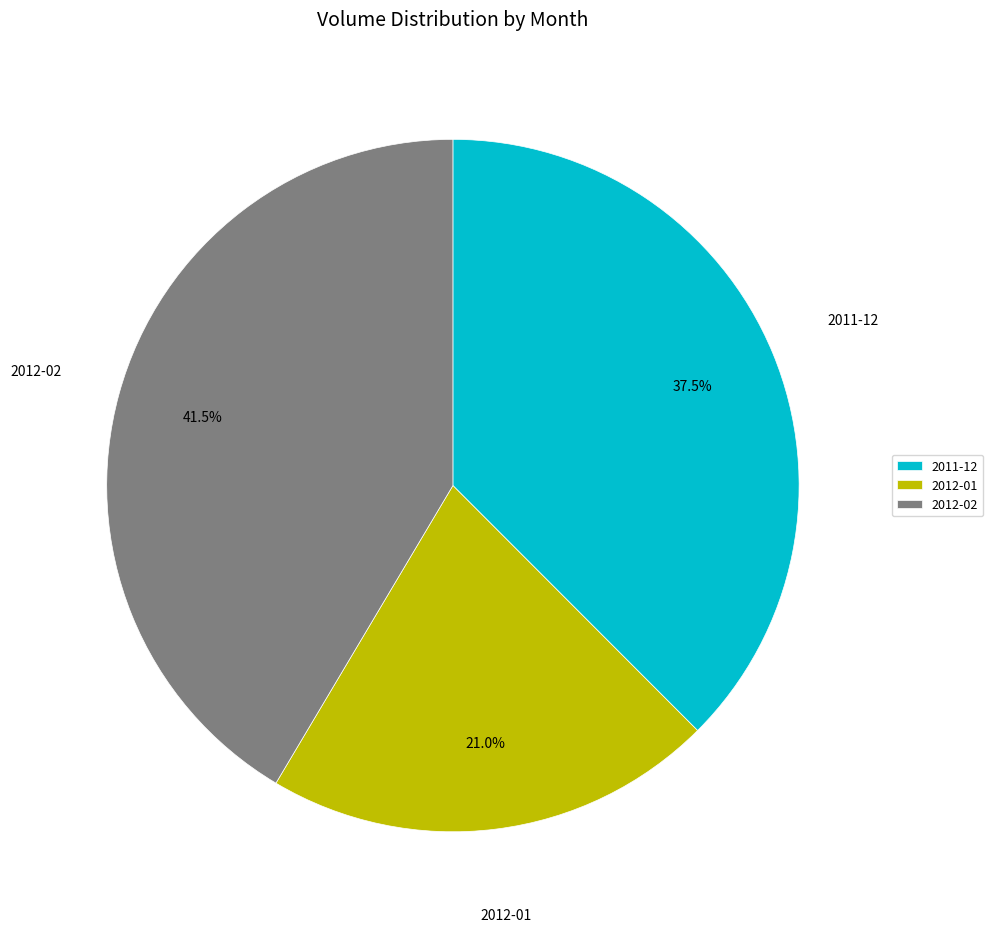

To the nearest percent, what is the average slice percentage?

33%